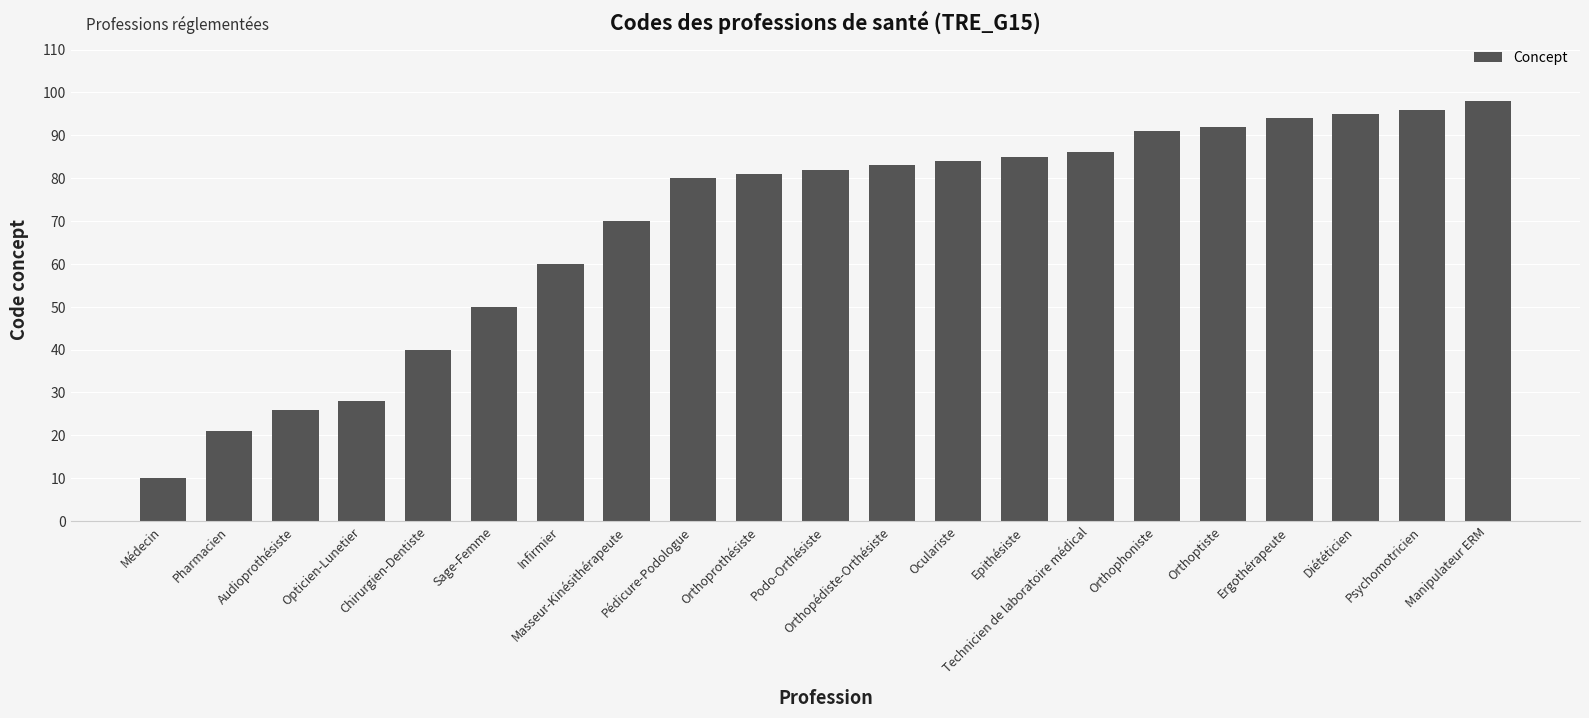

True or false: the data shows 37 at Pharmacien.

False